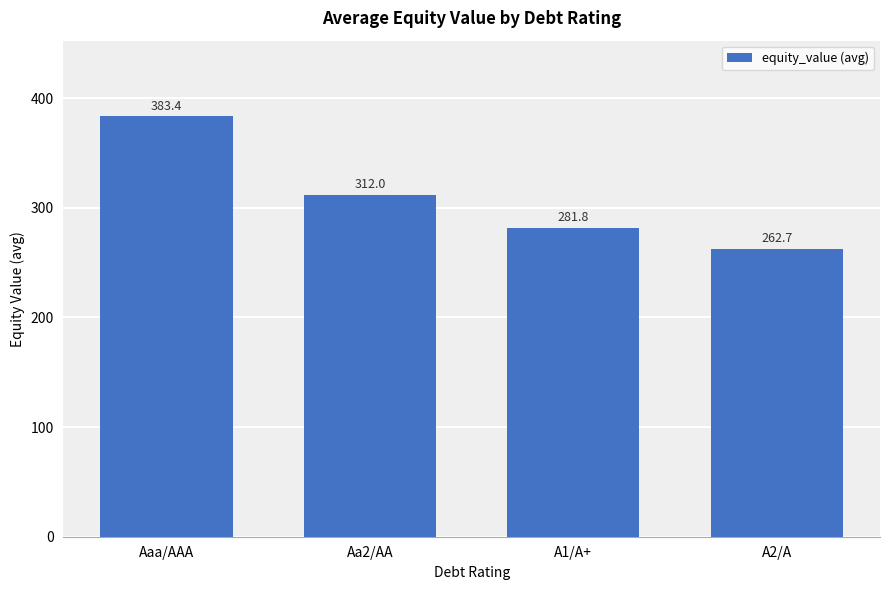

Rank the categories by value from highest to lowest.

Aaa/AAA, Aa2/AA, A1/A+, A2/A